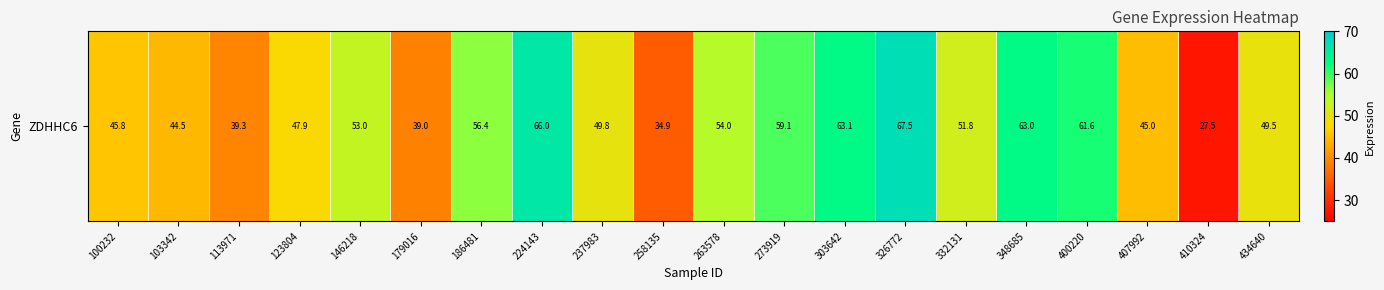

At which category does the chart reach its peak across all series?

326772